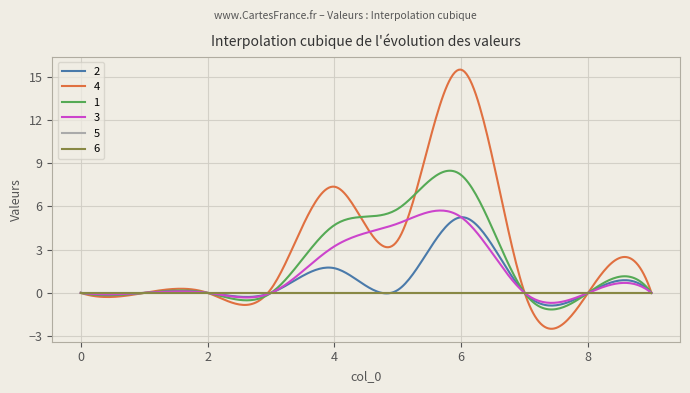

Is this an area chart (filled region under the line)?

No